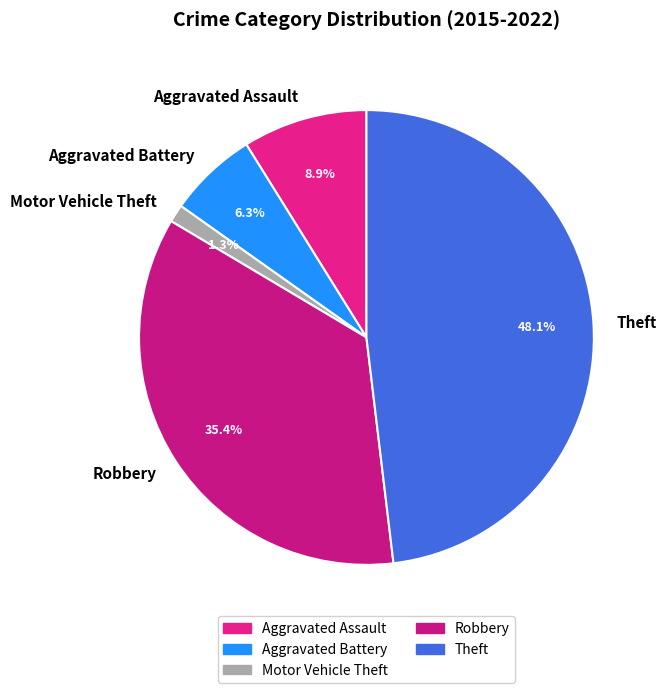

How much of the chart is everything except Aggravated Battery?

93.7%